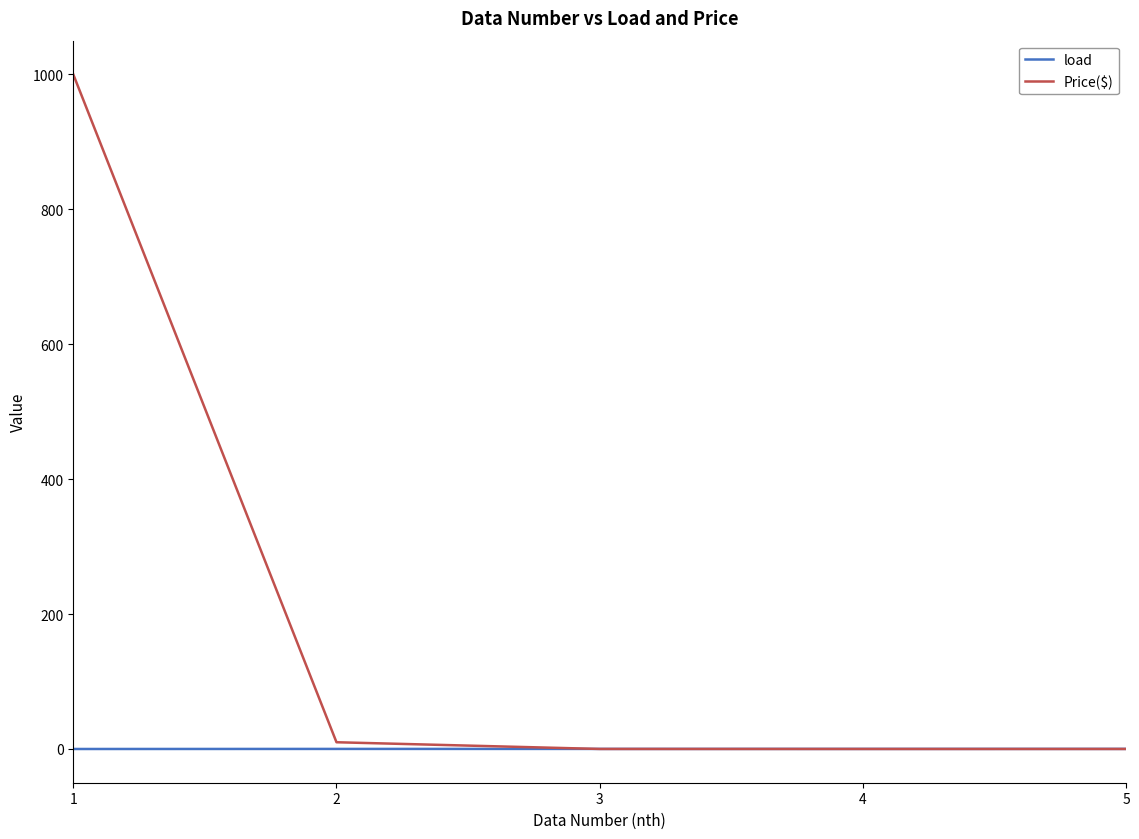

How many lines are shown in the chart?

2